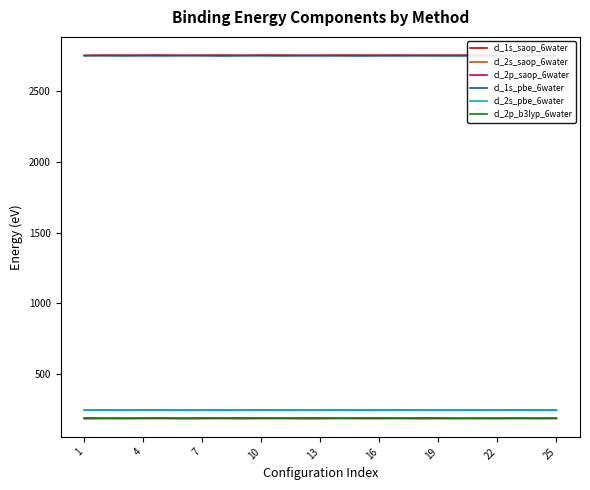

True or false: cl_1s_pbe_6water and cl_2p_saop_6water intersect in this chart.

False